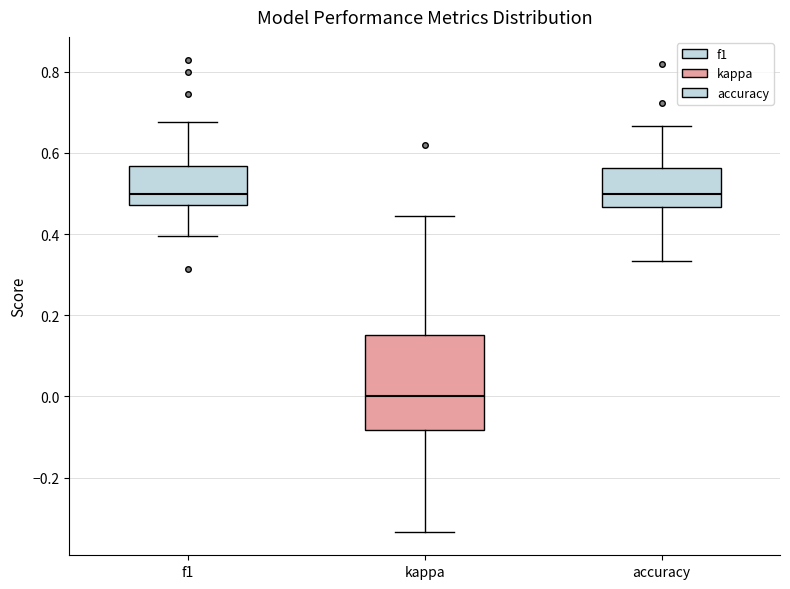

Which box is the tallest, from its lower edge to its upper edge?

kappa